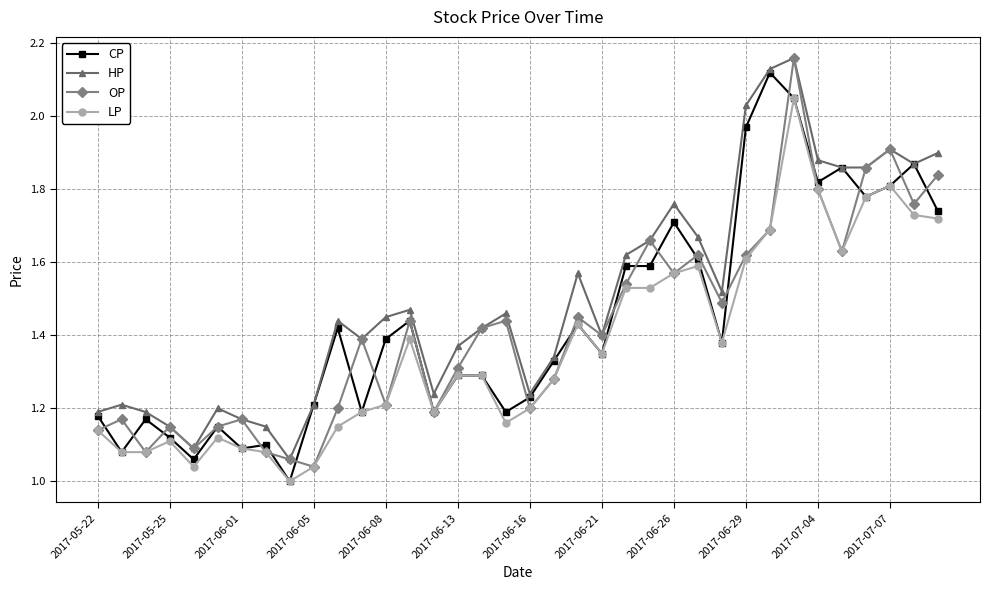

True or false: HP and LP intersect in this chart.

False